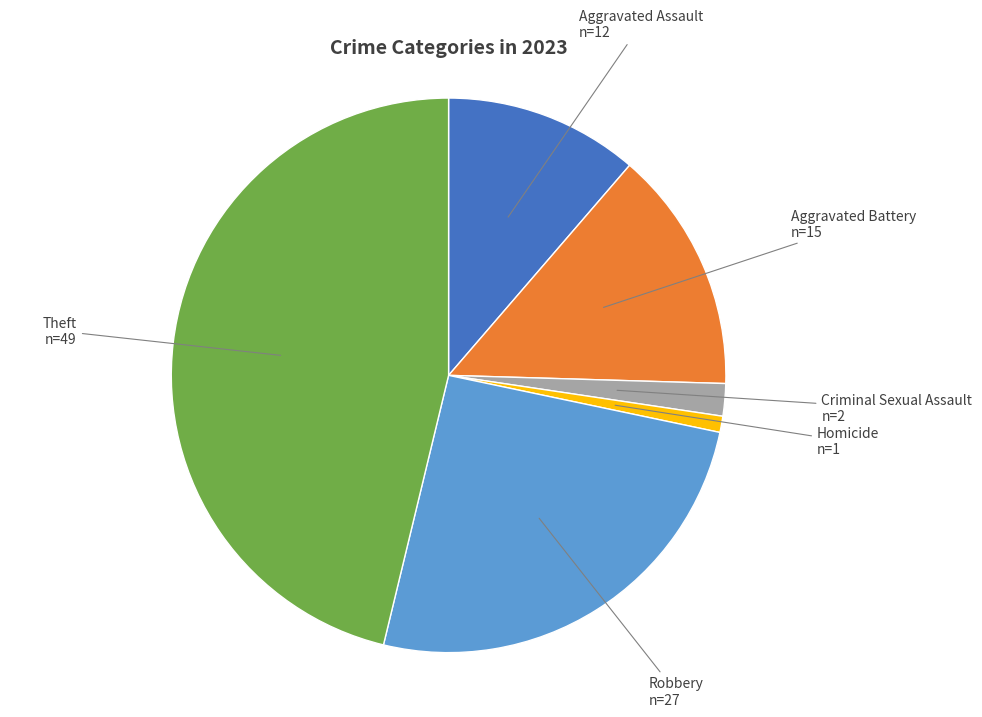

What is the smallest slice in the pie chart?

Homicide